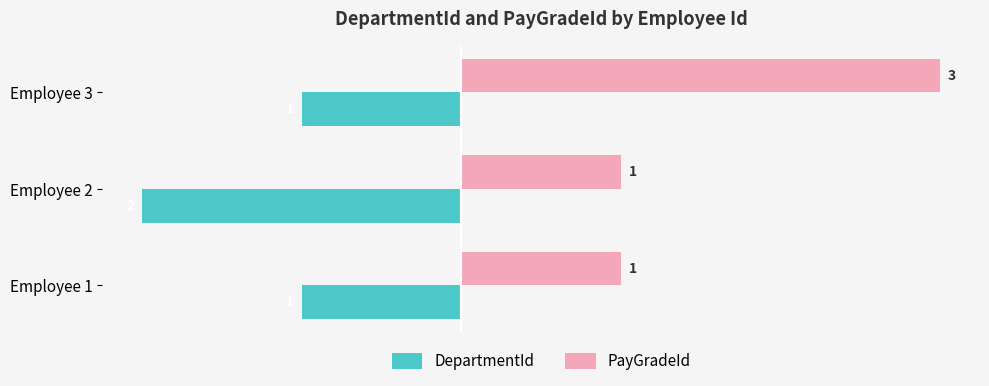

Which category has the lowest value across all series?

Employee 2